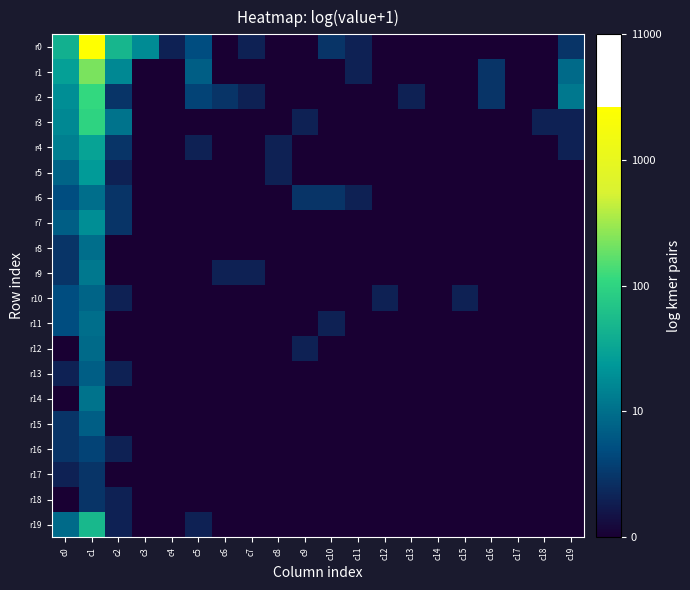

Rank the series by their maximum value, from lowest to highest.

r17, r18, r16, r13, r15, r10, r12, r6, r8, r11, r14, r9, r7, r5, r4, r19, r3, r2, r1, r0